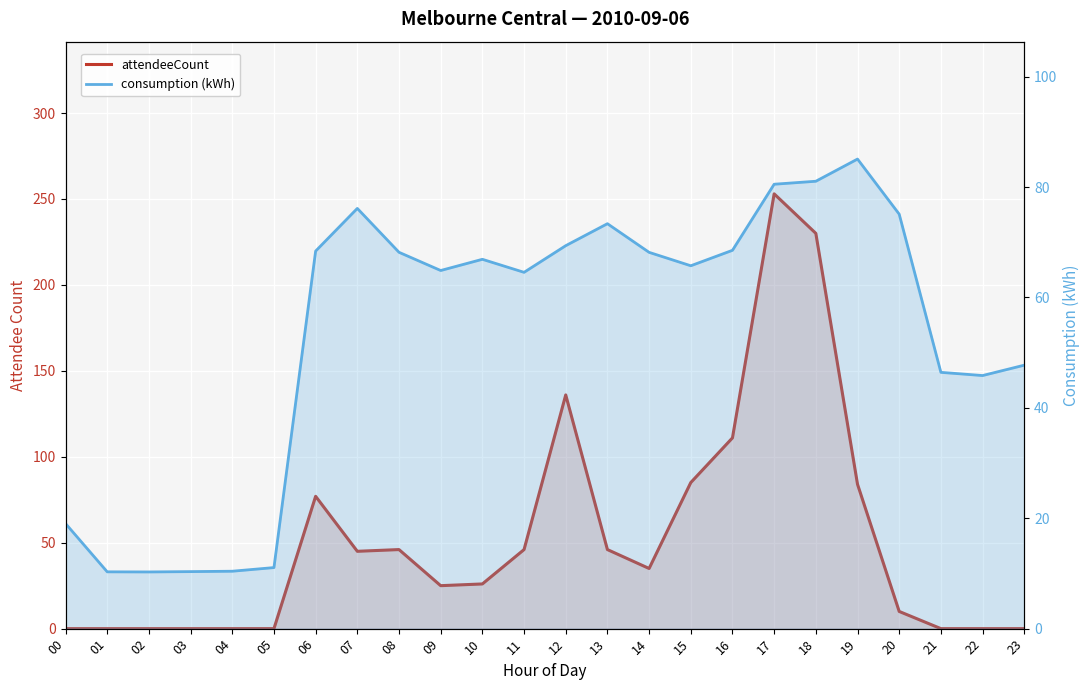

How many intersections are there between attendeeCount and consumption (kWh)?

6